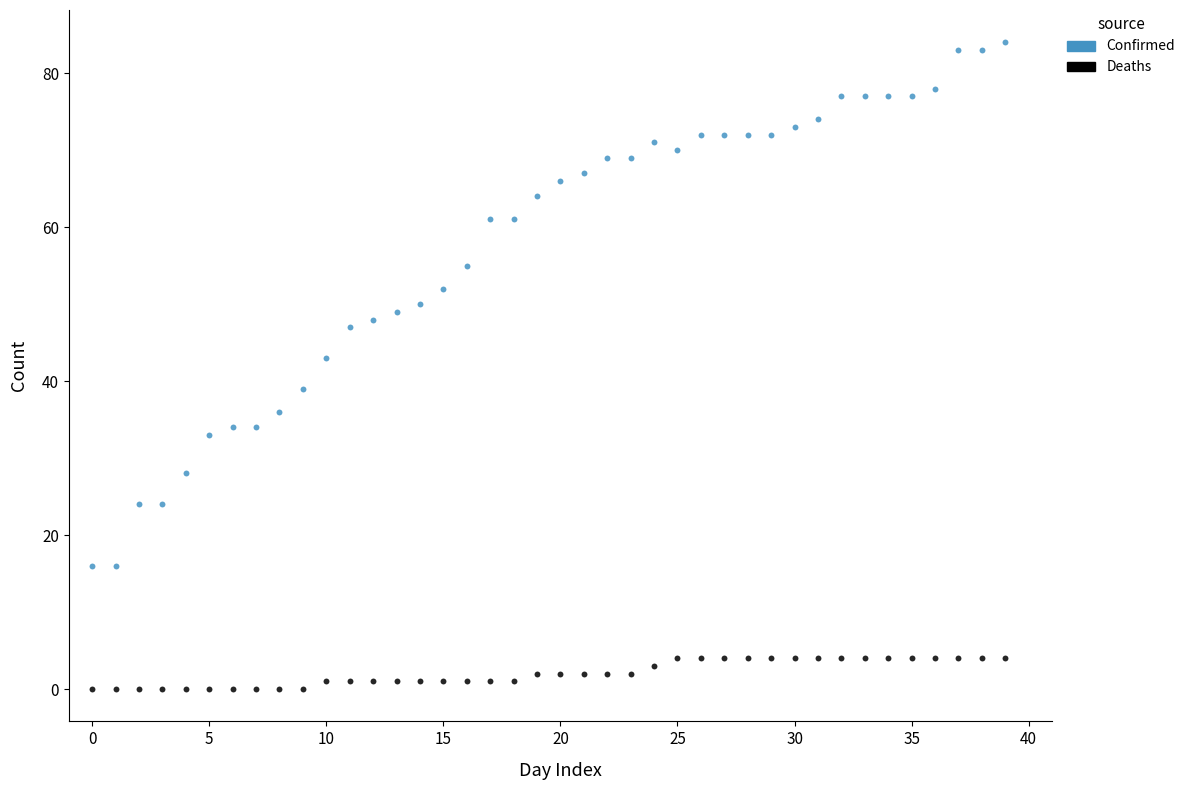

Which series has the widest spread of Y values?

Confirmed